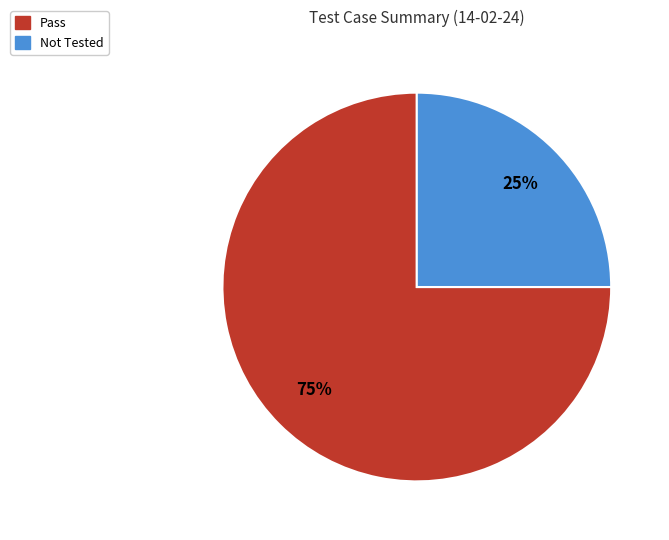

To the nearest percent, what is the difference between the largest and smallest slice percentages?

50%